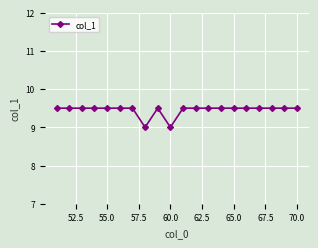

True or false: there are more than 0 points higher than both neighbors.

True